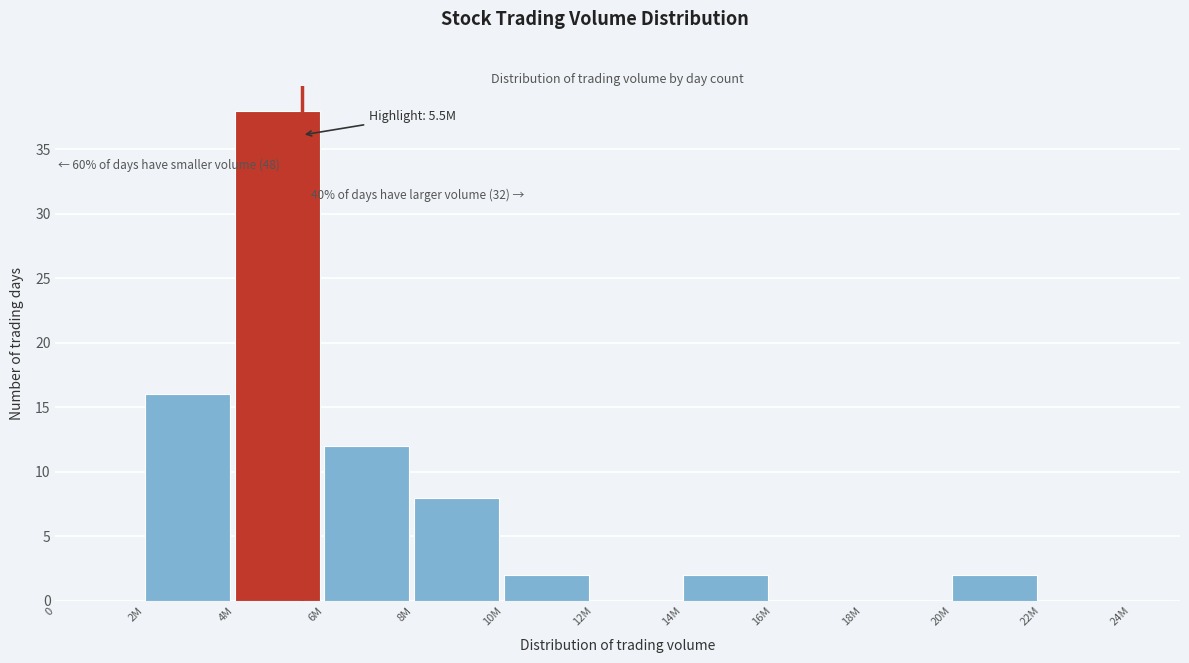

Reading left to right, transcribe all the data shown in this chart.

0=0	2M=16	4M=38	6M=12	8M=8	10M=2	12M=0	14M=2	16M=0	18M=0	20M=2	22M=0